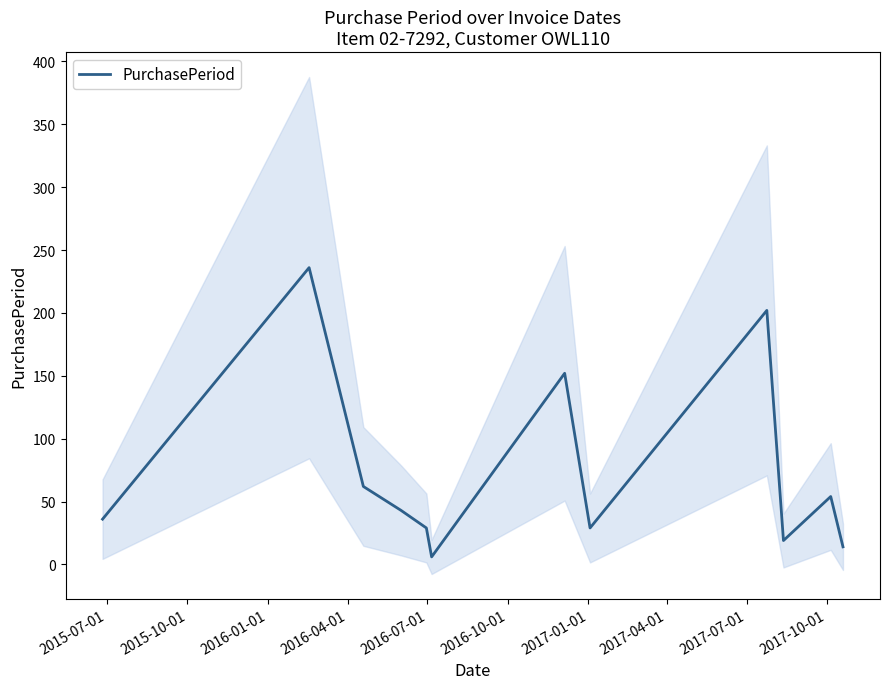

The value at 2016-04-01 is 10. True or false?

False